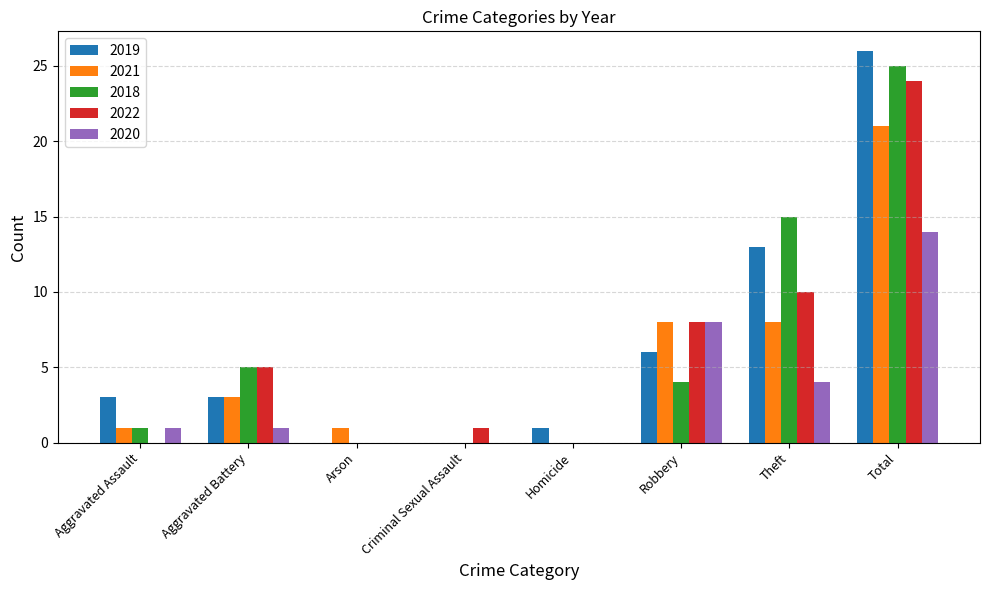

The value of 2018 at Aggravated Assault is 1. True or false?

True